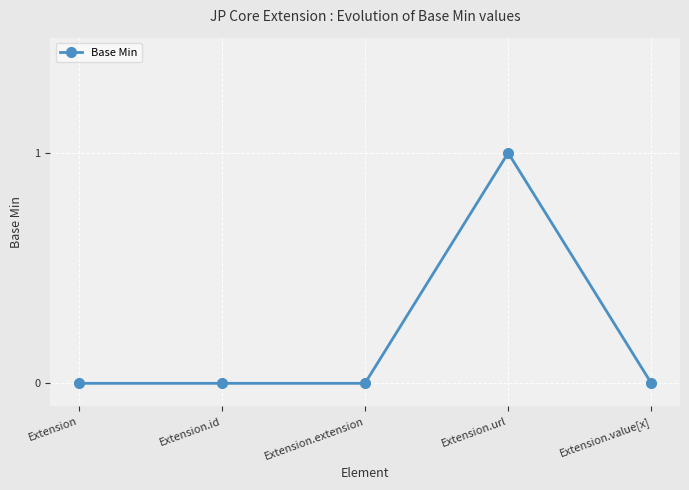

Reading left to right, list all the values displayed in this chart.

Extension=0	Extension.id=0	Extension.extension=0	Extension.url=1	Extension.value[x]=0